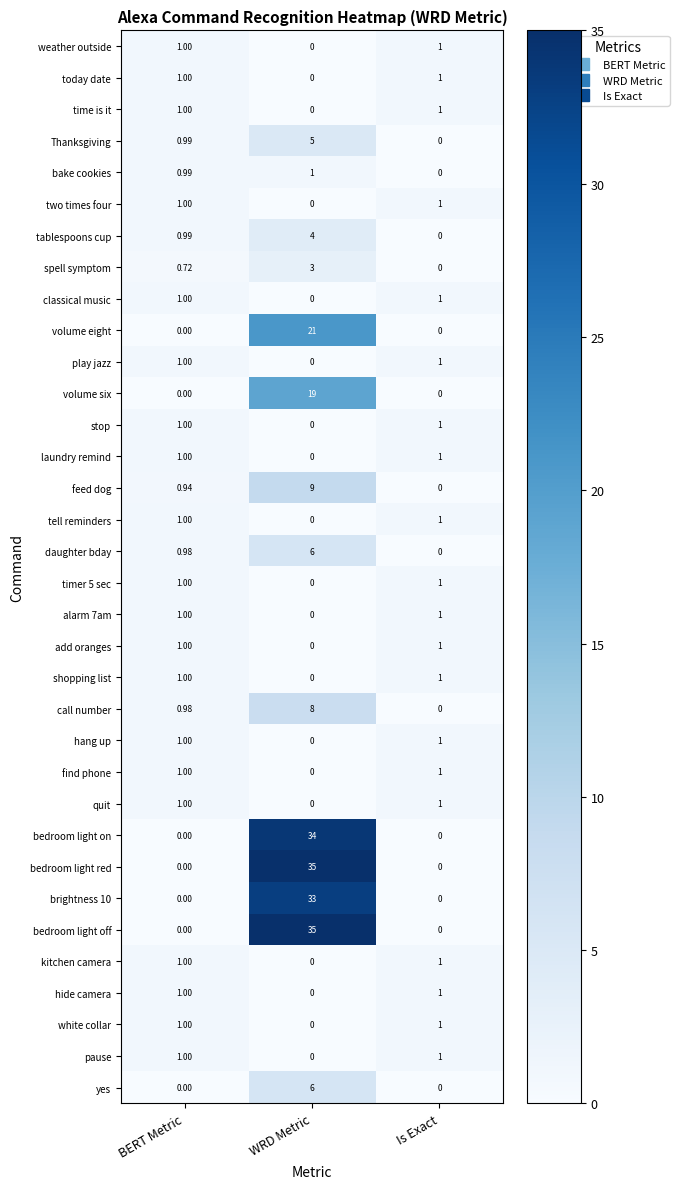

At which label is tell reminders closest to 0?

WRD Metric